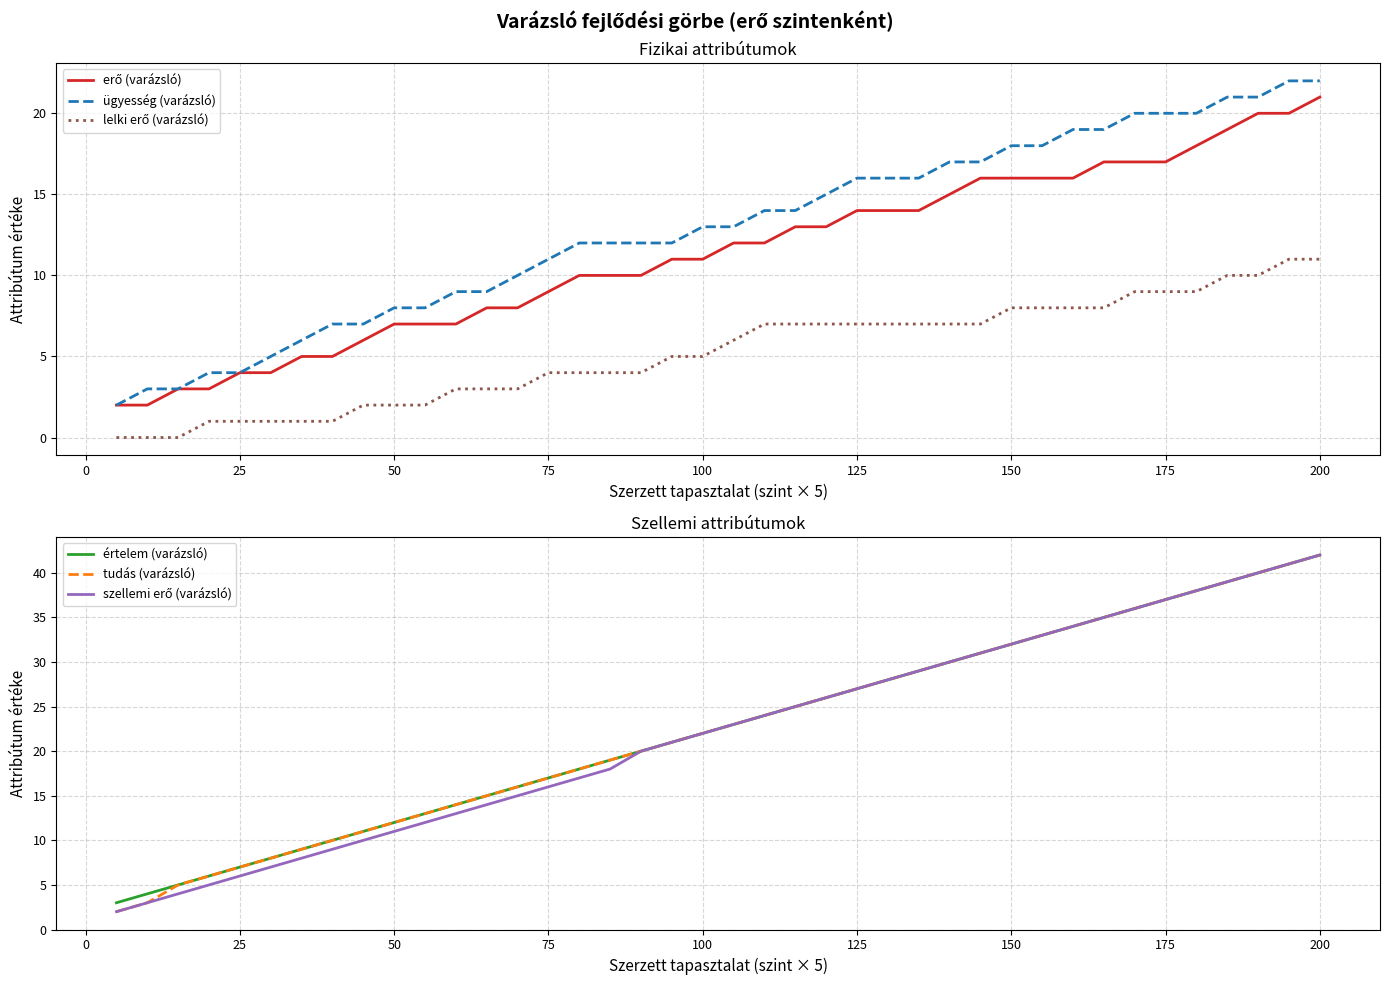

What are all the series names shown in the legend?

erő (varázsló), ügyesség (varázsló), lelki erő (varázsló), értelem (varázsló), tudás (varázsló), szellemi erő (varázsló)